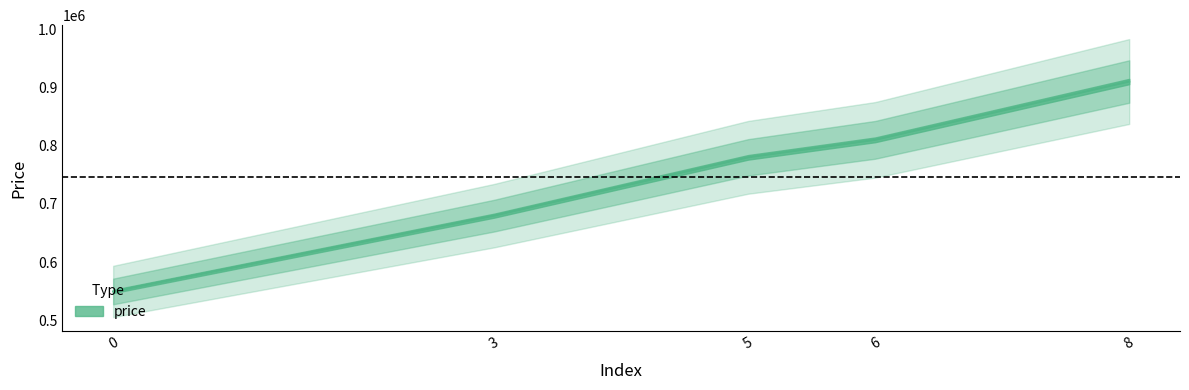

What position from the left is 0?

1